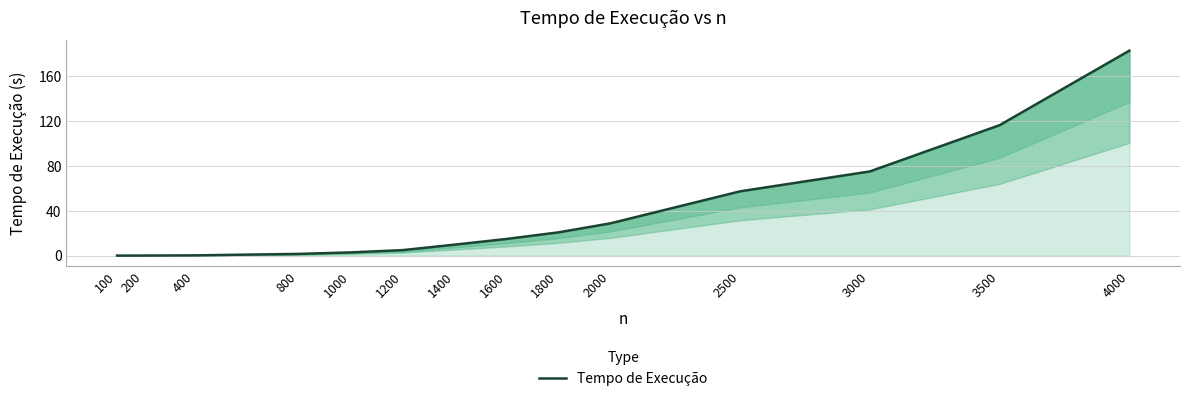

What is the value of the 8th point from the left?

14.8